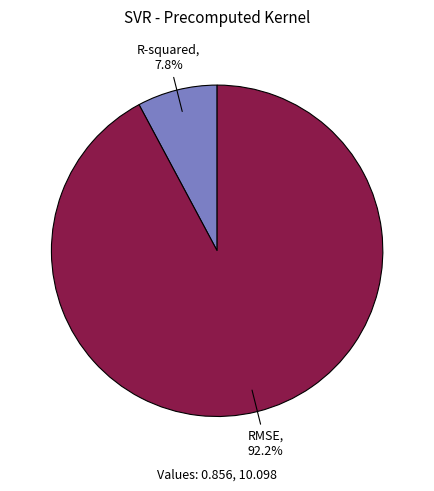

To the nearest percent, what is the average slice percentage?

50%